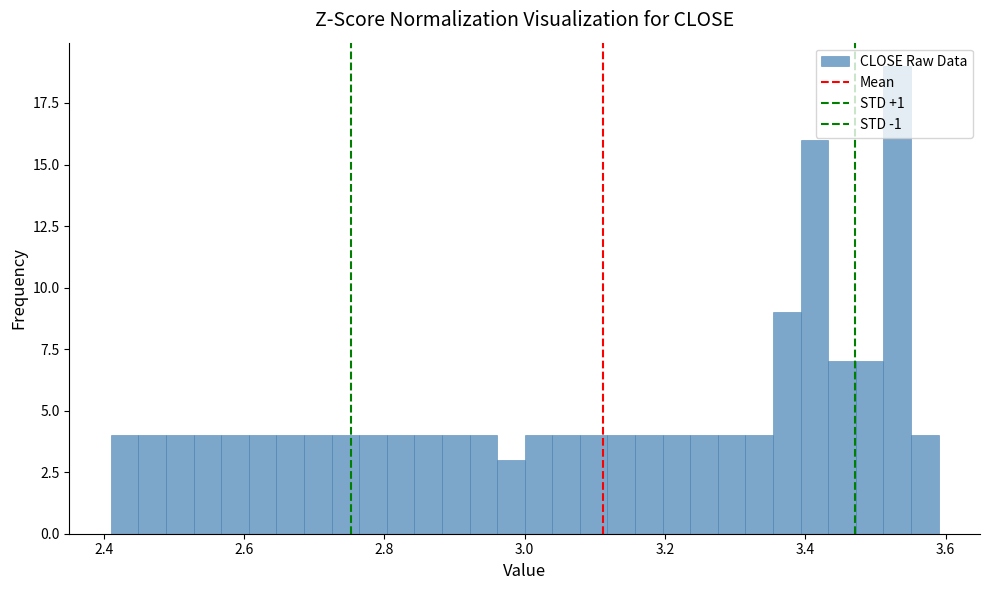

Around what value on the x-axis is the tallest bar? Give the approximate position of its centre, as read against the axis.

3.54